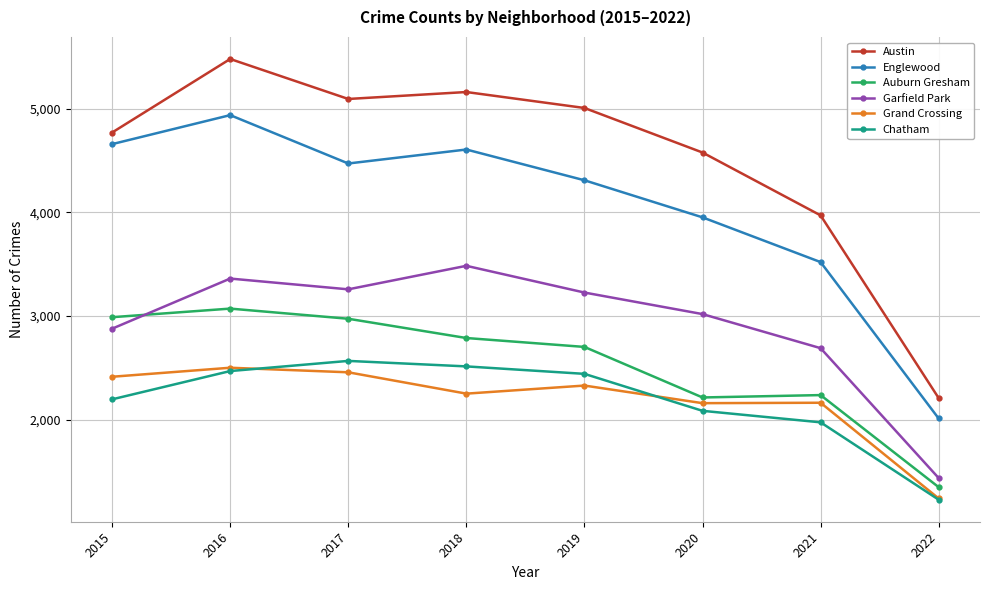

What is the value of the Auburn Gresham point at the 5th from the left?

2701